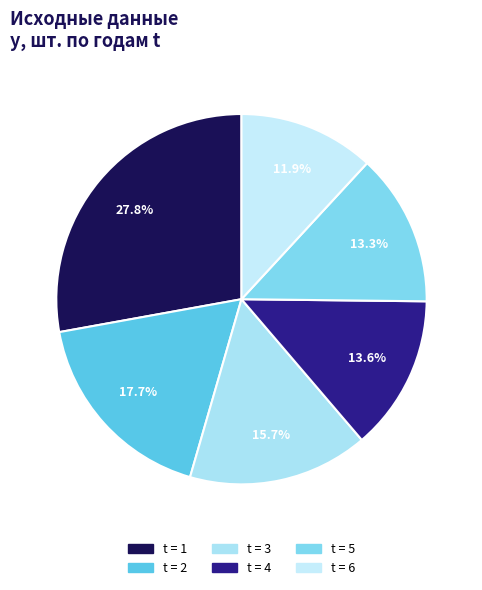

How many segments does this pie chart have?

6